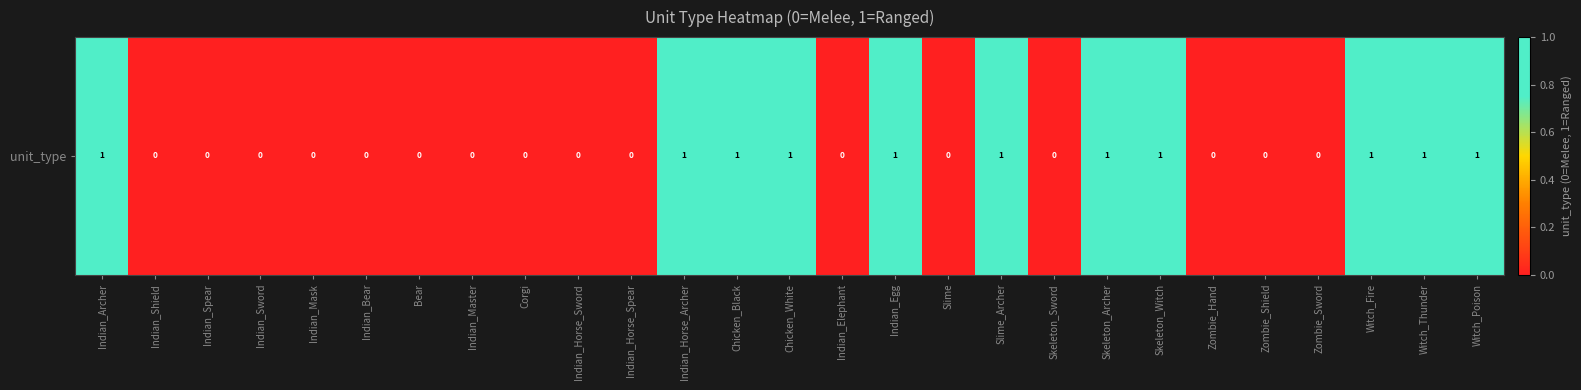

List the labels in order of value, smallest first.

Indian_Shield, Indian_Spear, Indian_Sword, Indian_Mask, Indian_Bear, Bear, Indian_Master, Corgi, Indian_Horse_Sword, Indian_Horse_Spear, Indian_Elephant, Slime, Skeleton_Sword, Zombie_Hand, Zombie_Shield, Zombie_Sword, Indian_Archer, Indian_Horse_Archer, Chicken_Black, Chicken_White, Indian_Egg, Slime_Archer, Skeleton_Archer, Skeleton_Witch, Witch_Fire, Witch_Thunder, Witch_Poison